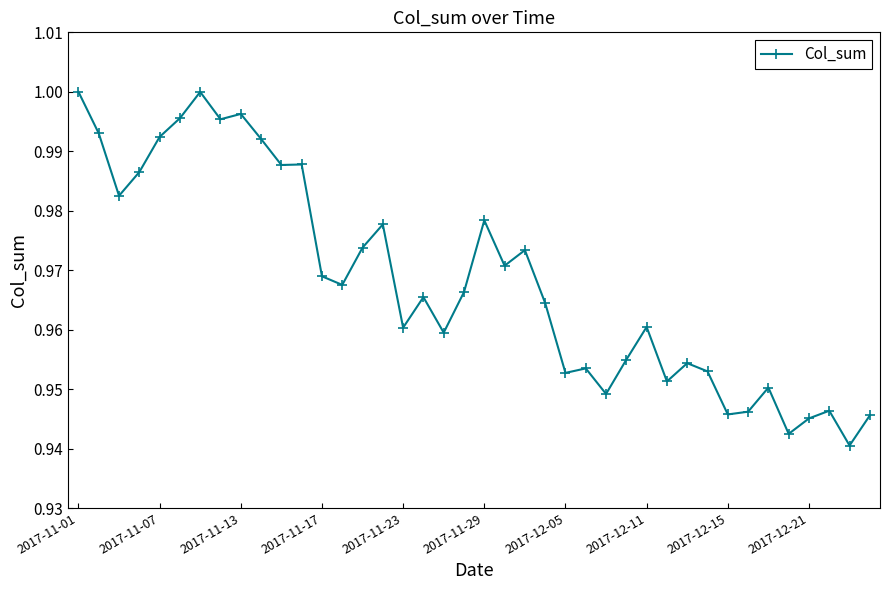

What is the sum of all values?

38.7